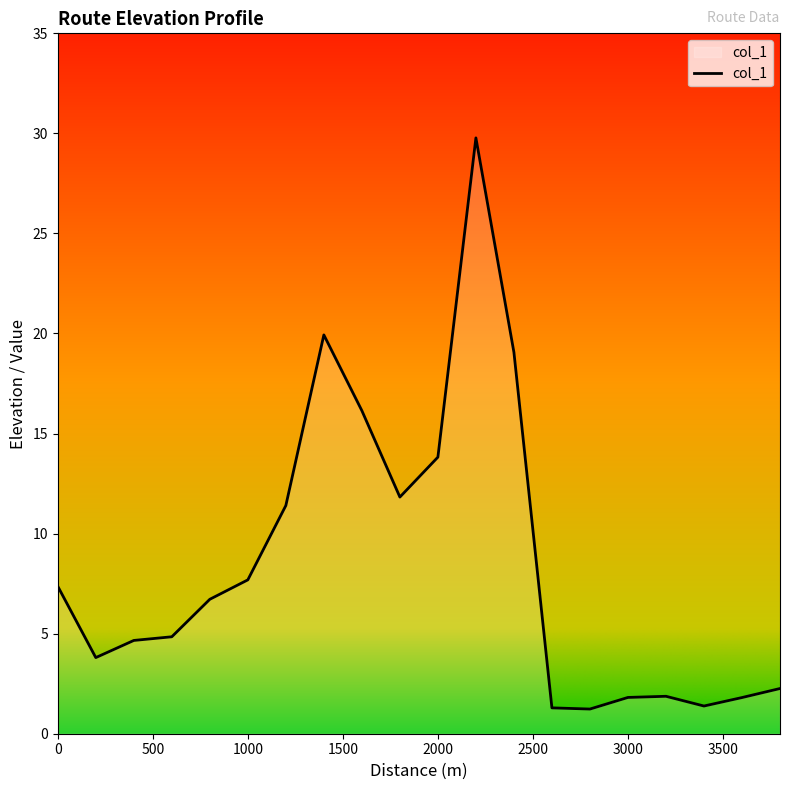

What is the difference between the maximum and minimum values?

28.5